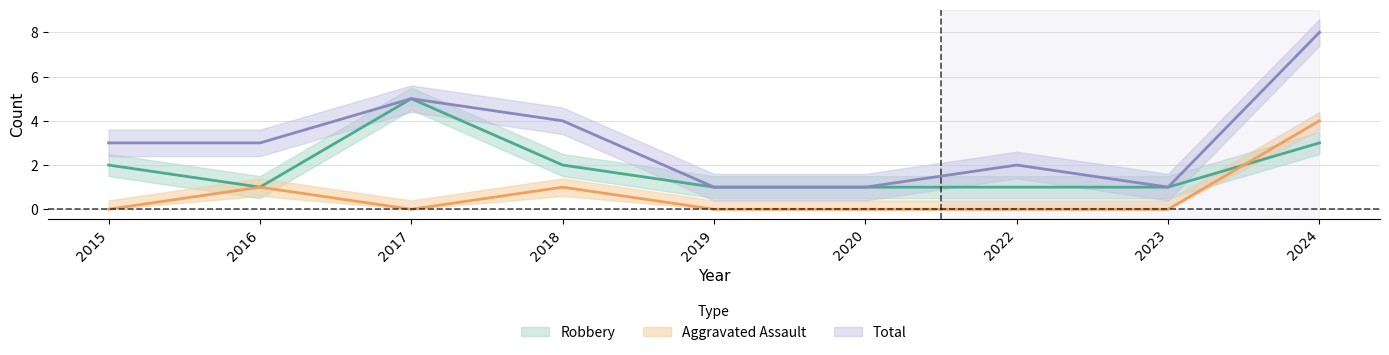

What is the difference between the highest and lowest values at 2018?

3